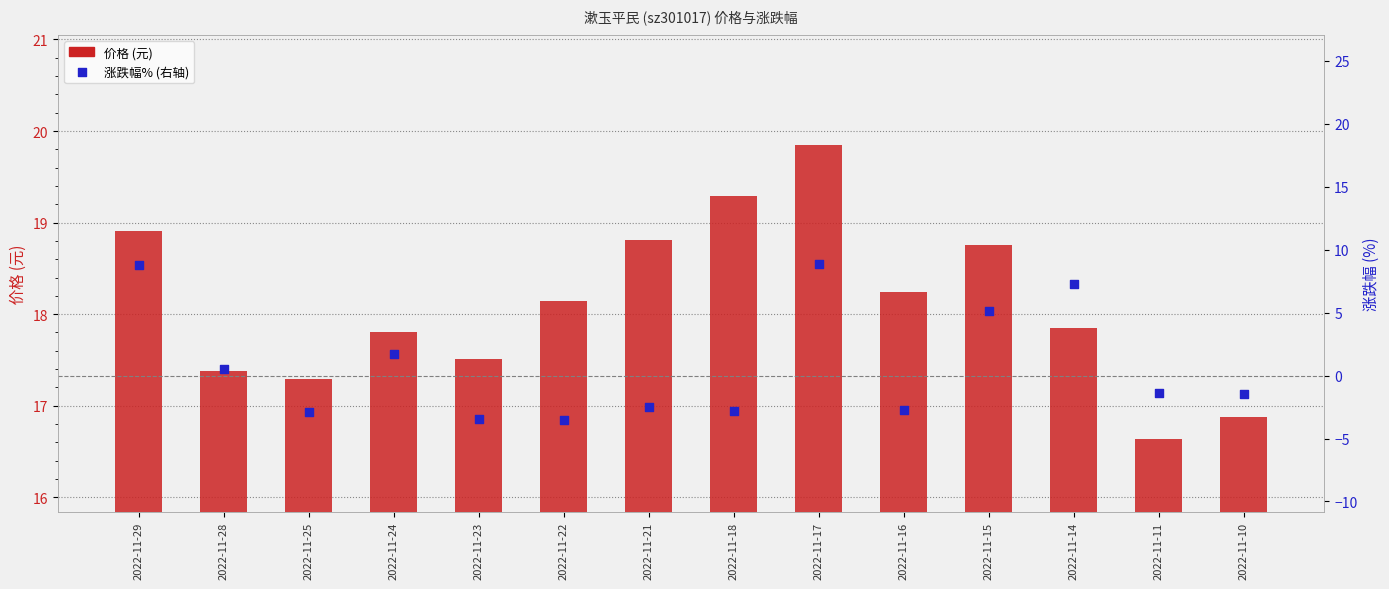

Which series has the largest total across all categories?

价格 (元)